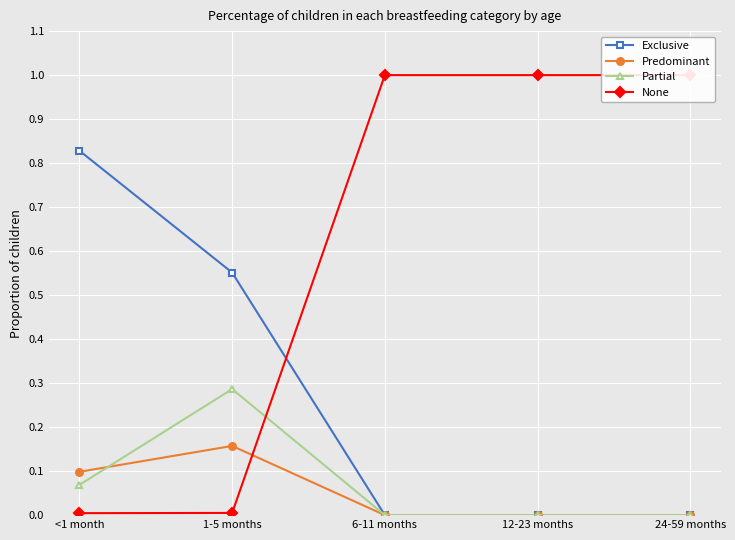

Reading left to right, list all the values displayed in this chart.

Exclusive: 0.8	0.6	0.0	0.0	0.0
Predominant: 0.1	0.2	0.0	0.0	0.0
Partial: 0.1	0.3	0.0	0.0	0.0
None: 0.0	0.0	1.0	1.0	1.0